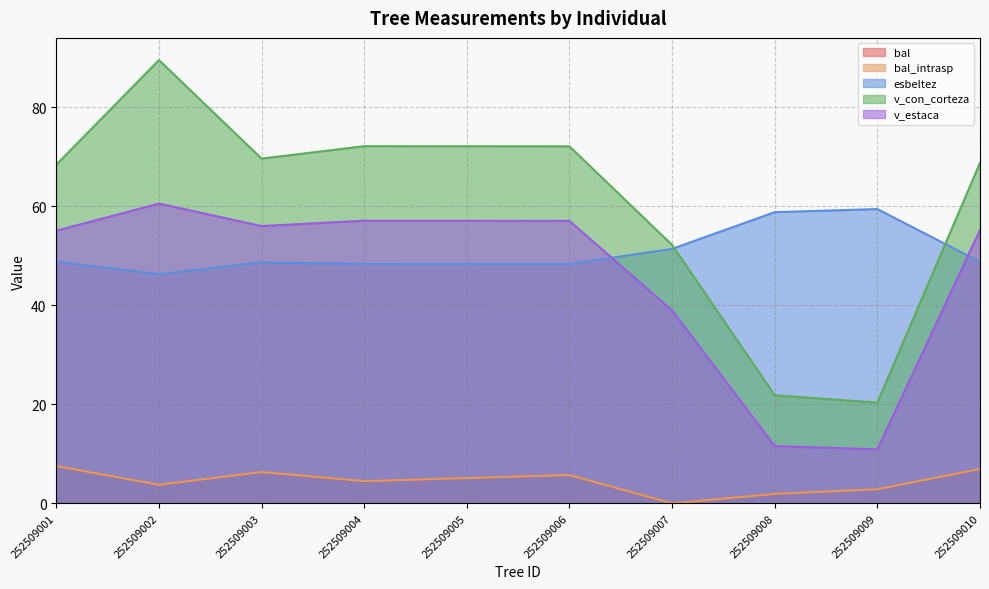

Does the chart have visible grid lines?

Yes